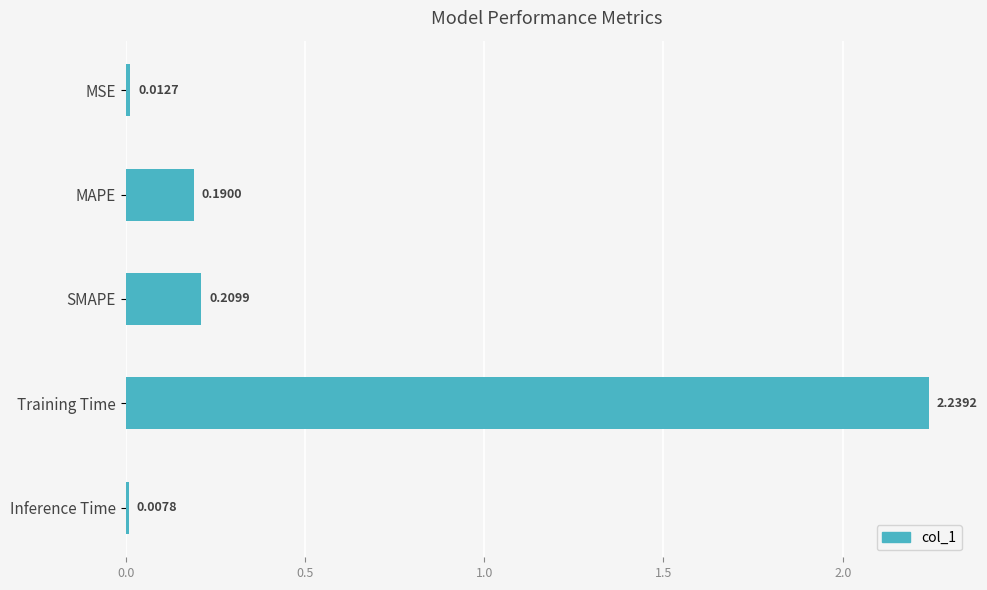

Between SMAPE and Inference Time, which is larger?

SMAPE